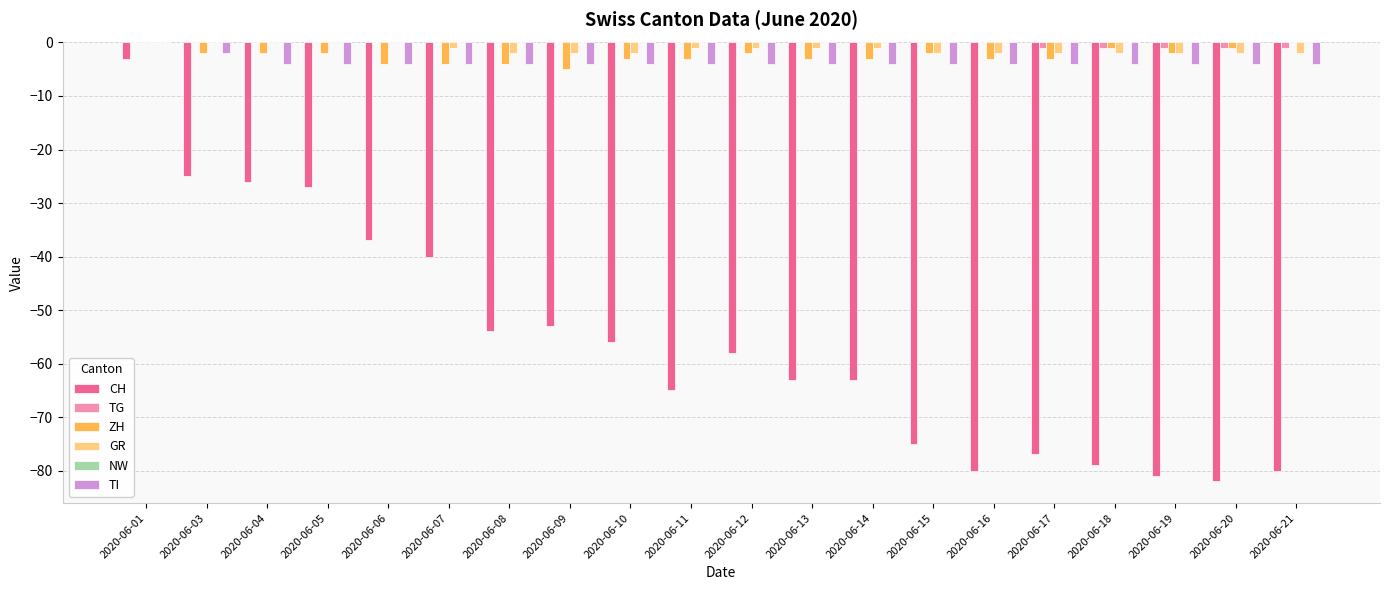

Between 2020-06-06 and 2020-06-14, which series saw the biggest shift?

CH